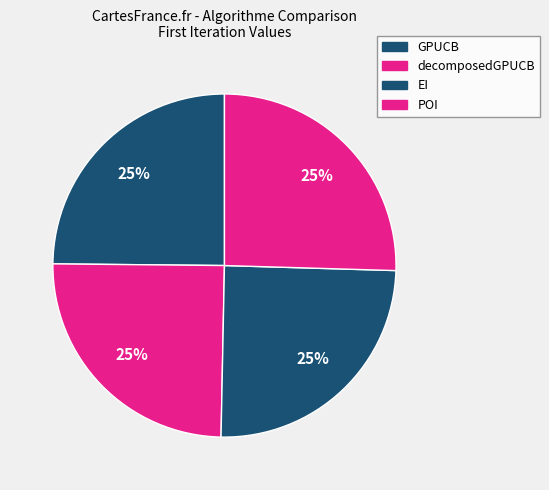

Is decomposedGPUCB the majority of the pie?

No